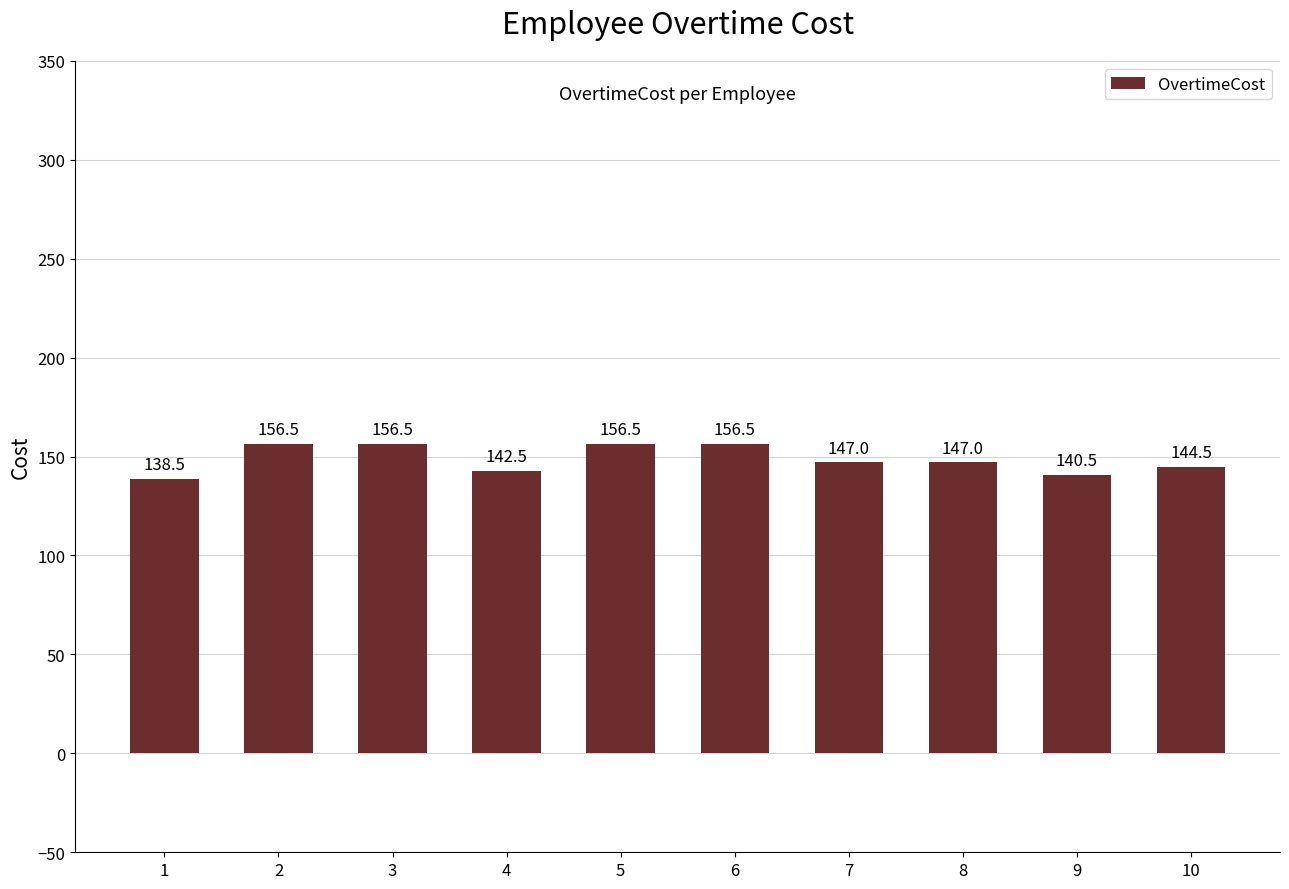

Does the chart contain stacked bars?

No